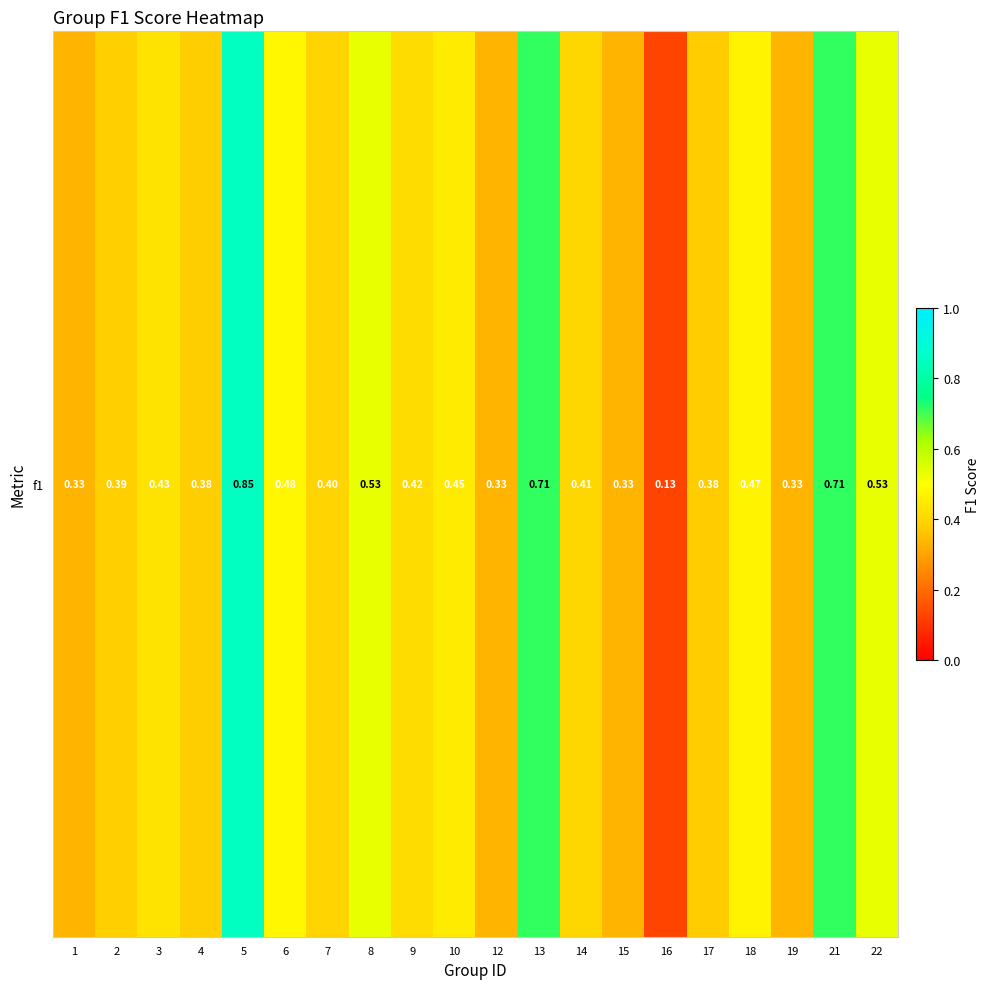

Reading left to right, transcribe all the data shown in this chart.

1=0.3	2=0.4	3=0.4	4=0.4	5=0.9	6=0.5	7=0.4	8=0.5	9=0.4	10=0.5	12=0.3	13=0.7	14=0.4	15=0.3	16=0.1	17=0.4	18=0.5	19=0.3	21=0.7	22=0.5